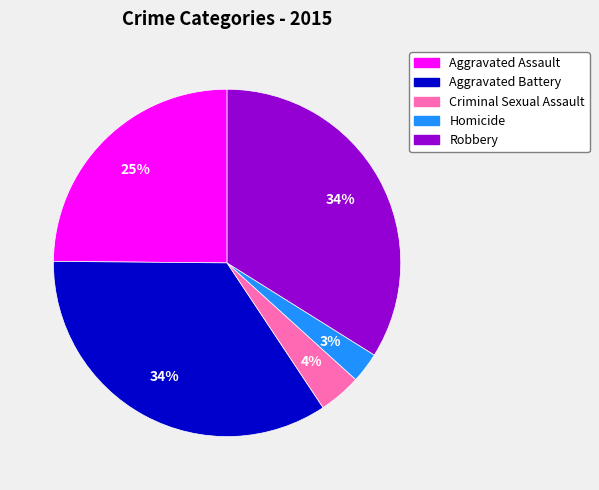

Which slice is the smallest?

Homicide